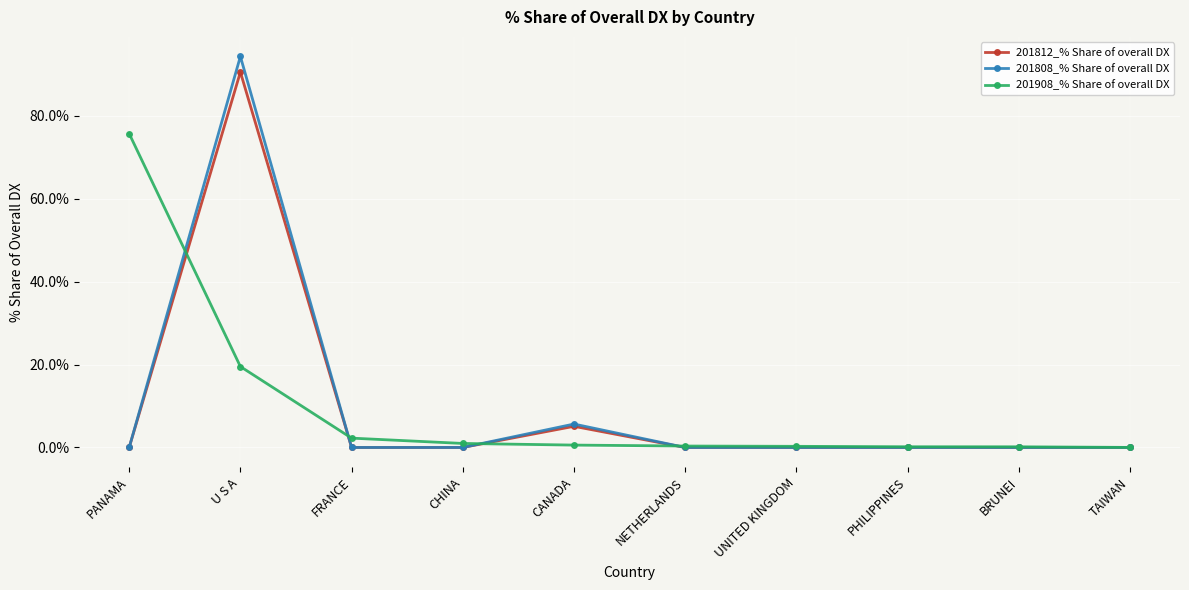

What is the greatest value displayed?

94.3